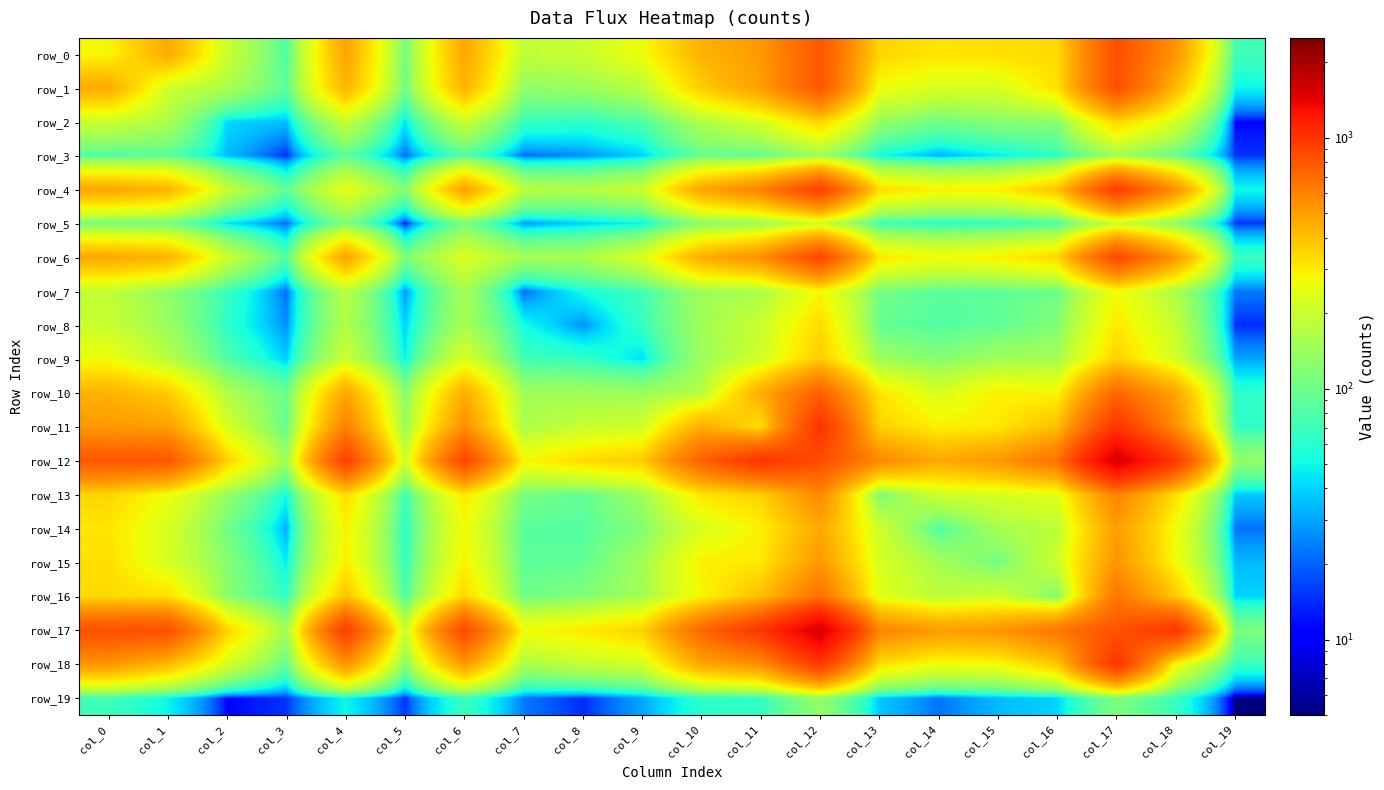

Reading left to right, transcribe all the data shown in this chart.

row_0: 277	460	201	79	477	105	467	188	197	263	437	516	794	348	313	327	336	842	527	71
row_1: 460	206	161	87	431	102	435	130	140	175	368	498	797	262	223	220	325	842	415	49
row_2: 201	161	41	35	193	44	199	67	61	79	164	220	353	135	102	121	124	350	218	11
row_3: 79	87	35	14	88	21	81	21	26	38	95	92	142	51	31	46	63	145	93	15
row_4: 477	431	193	88	249	114	483	177	167	202	474	604	924	331	288	292	388	938	537	50
row_5: 105	102	44	21	114	12	109	27	39	48	121	140	203	69	60	63	76	198	122	15
row_6: 467	435	199	81	483	109	228	153	156	225	450	547	886	308	268	288	345	874	515	68
row_7: 188	130	67	21	177	27	153	20	52	71	146	161	277	107	87	89	101	269	159	23
row_8: 197	140	61	26	167	39	156	52	26	65	146	197	335	93	83	92	117	305	191	14
row_9: 263	175	79	38	202	48	225	71	65	42	141	210	368	144	119	147	151	355	214	30
row_10: 437	368	164	95	474	121	450	146	146	141	171	455	750	311	224	291	281	715	471	61
row_11: 516	498	220	92	604	140	547	161	197	210	455	324	1008	357	290	308	403	996	549	64
row_12: 794	797	353	142	924	203	886	277	335	368	750	1008	853	574	466	521	669	1529	968	133
row_13: 348	262	135	51	331	69	308	107	93	144	311	357	574	110	205	223	239	594	324	37
row_14: 313	223	102	31	288	60	268	87	83	119	224	290	466	205	79	153	182	503	262	22
row_15: 327	220	121	46	292	63	288	89	92	147	291	308	521	223	153	104	207	529	271	34
row_16: 336	325	124	63	388	76	345	101	117	151	281	403	669	239	182	207	114	652	379	40
row_17: 842	842	350	145	938	198	874	269	305	355	715	996	1529	594	503	529	652	817	1003	112
row_18: 527	415	218	93	537	122	515	159	191	214	471	549	968	324	262	271	379	1003	267	67
row_19: 71	49	11	15	50	15	68	23	14	30	61	64	133	37	22	34	40	112	67	5